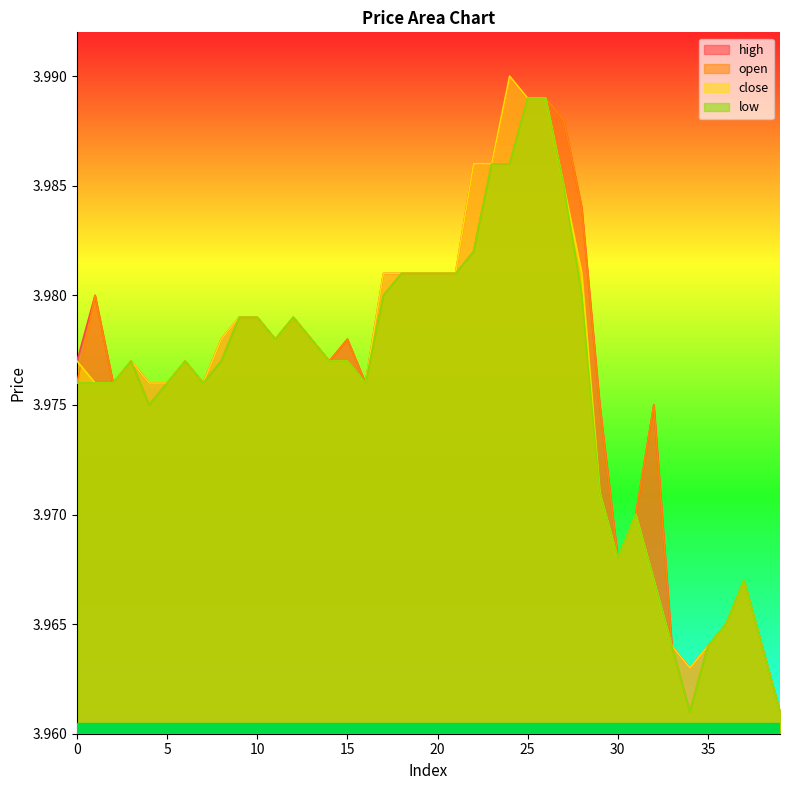

True or false: close and high intersect in this chart.

False